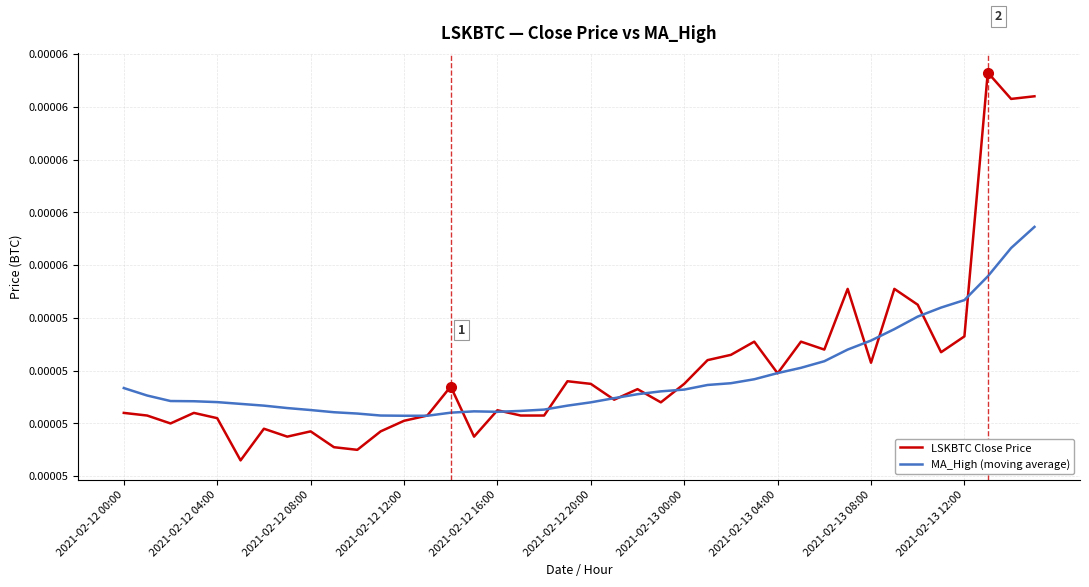

At which category is the sum across all series the highest?

39